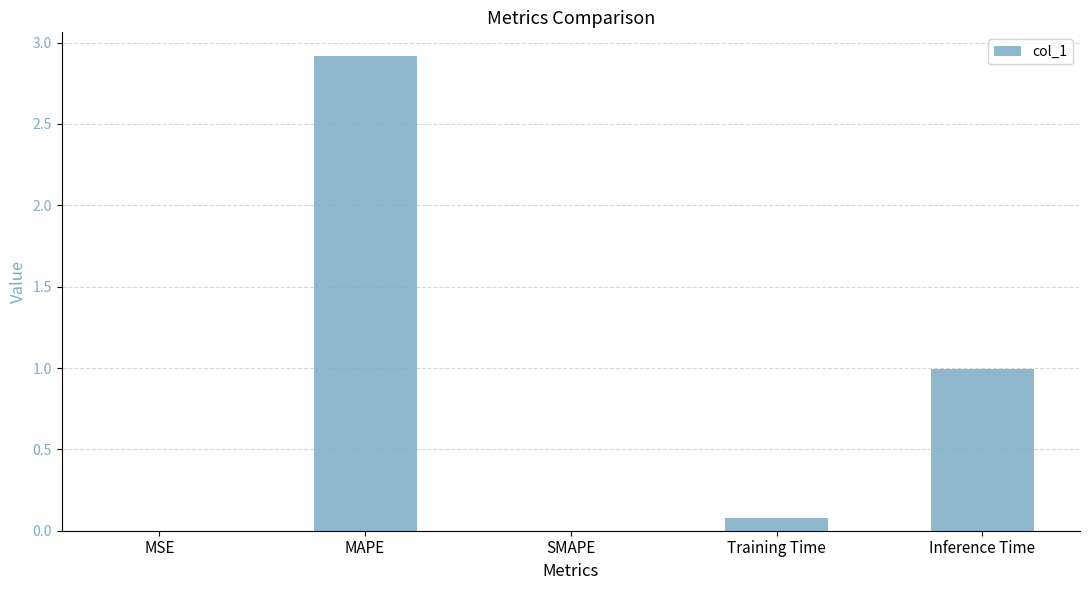

Which category has the highest value across all series?

MAPE